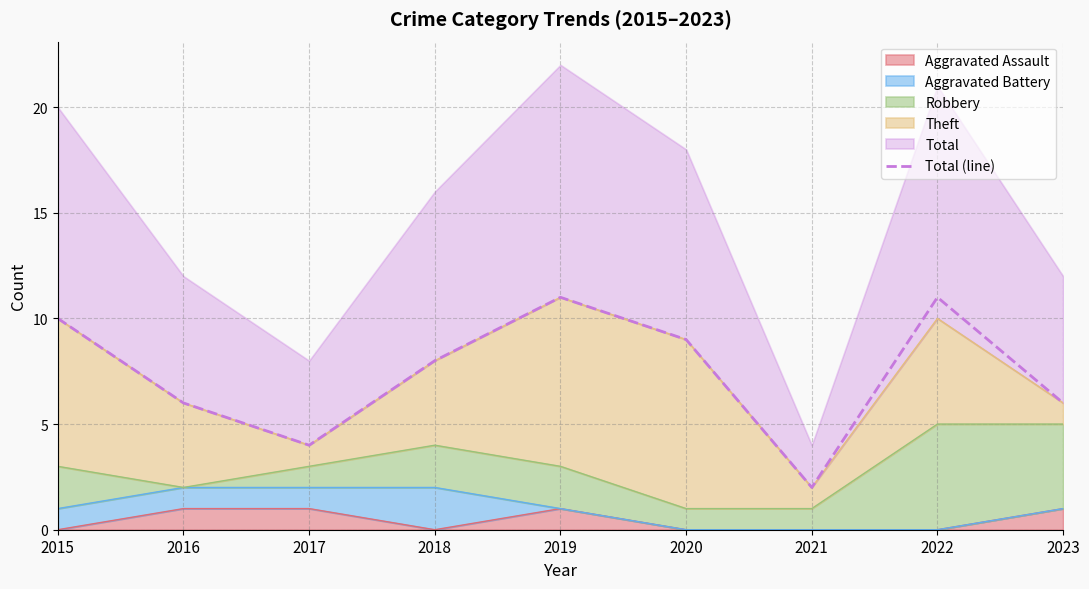

Reading left to right, what are all the values shown in this chart?

2015=10	2016=6	2017=4	2018=8	2019=11	2020=9	2021=2	2022=11	2023=6